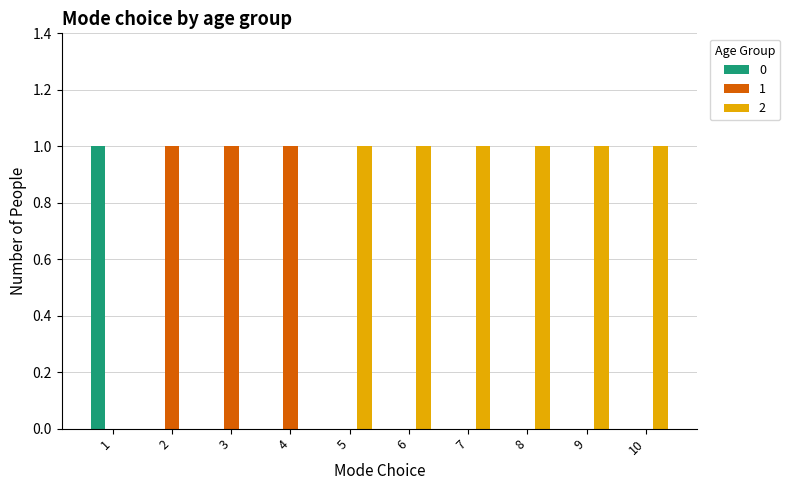

What is the total value across all series at 9?

1